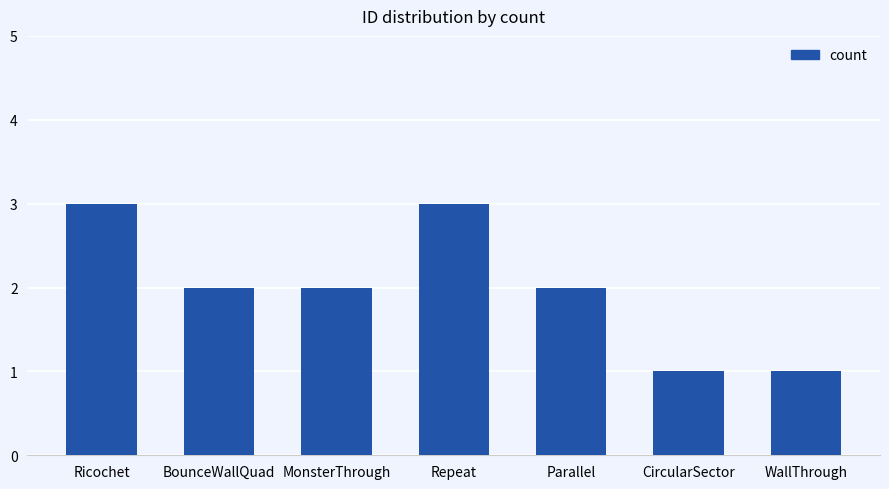

True or false: the data shows 1 at BounceWallQuad.

False